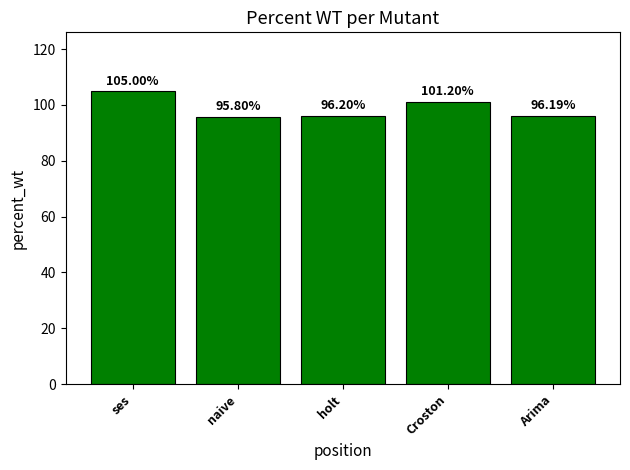

Are the bars grouped side by side (vs. stacked)?

No